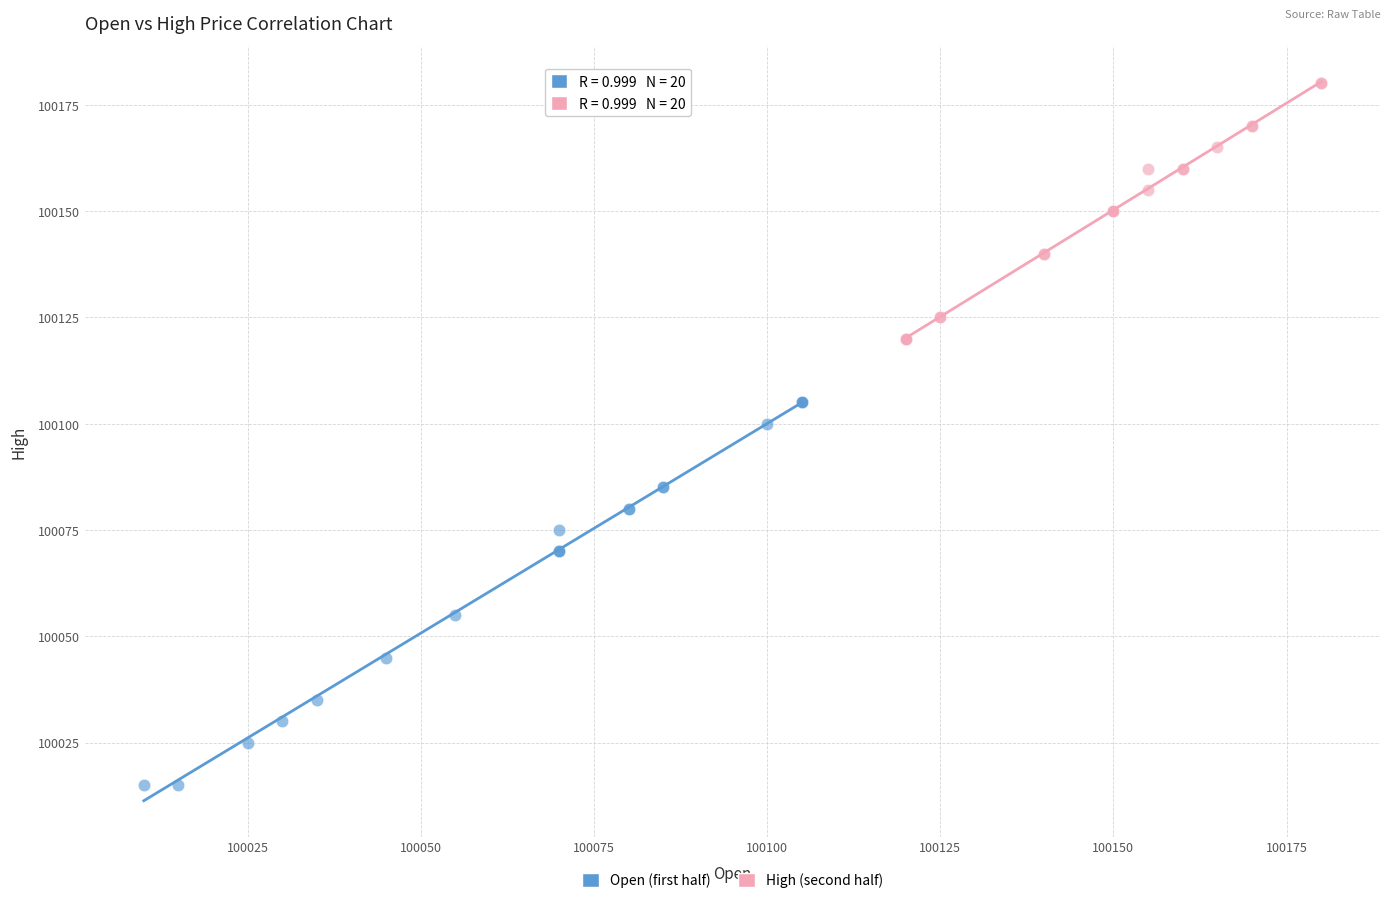

Which series reaches the maximum Y coordinate?

High (second half)